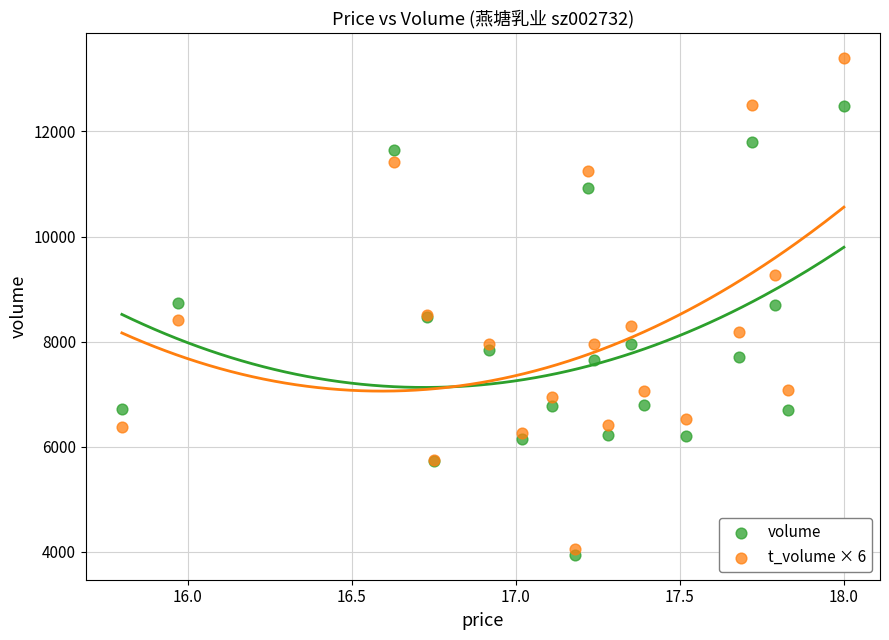

What are all the series names shown in the legend?

volume, t_volume × 6